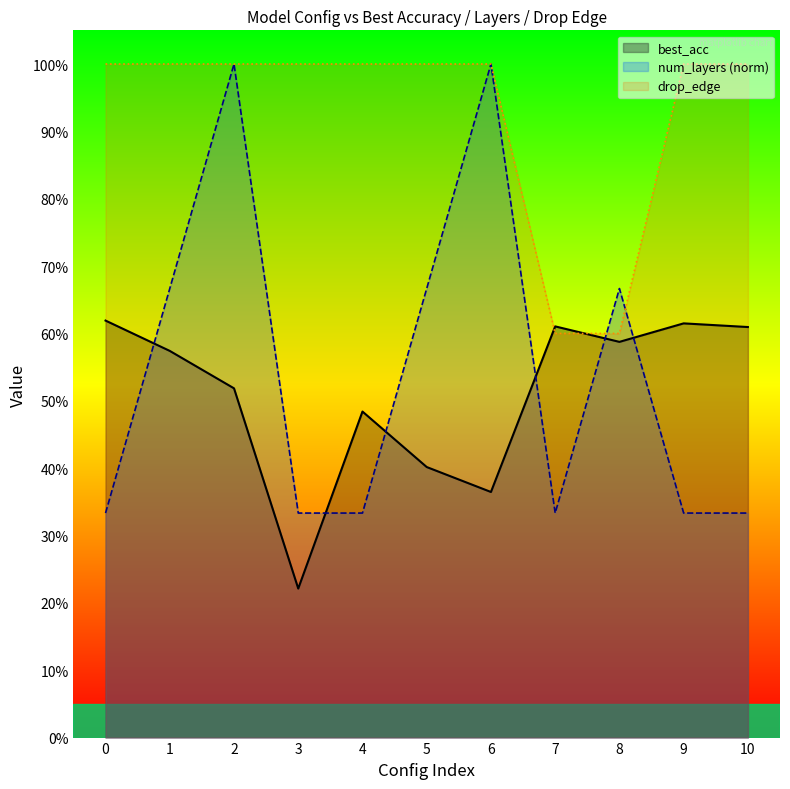

What is the difference between the highest and lowest values at 10?

0.7